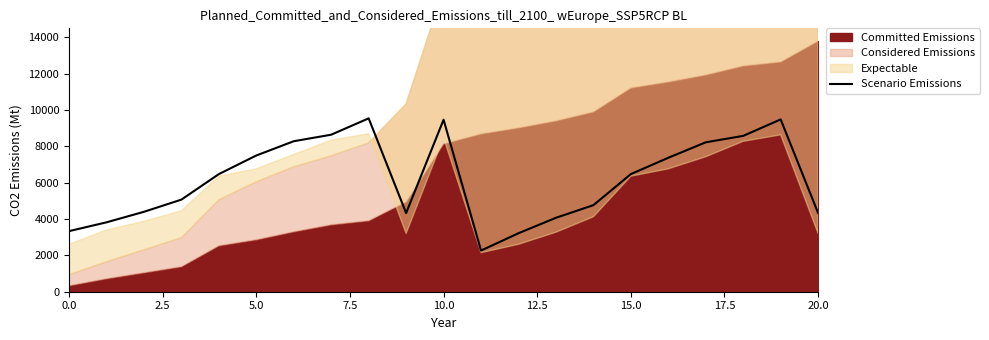

Is it true that Scenario Emissions equals 3335 at 0.0?

True